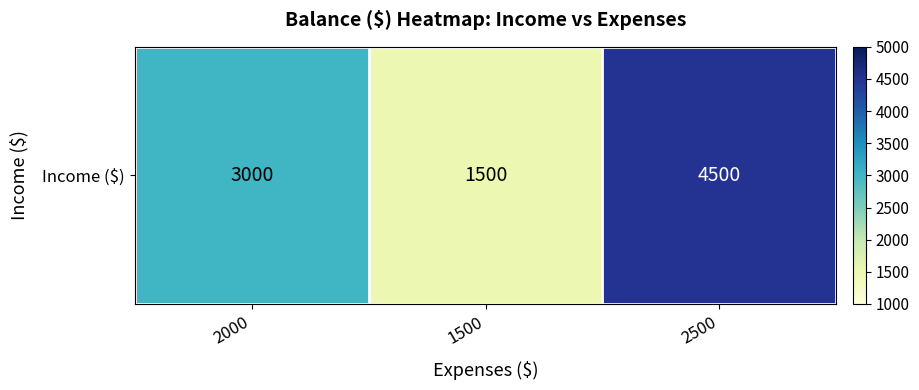

Count the values in the range 1500 to 4500.

3